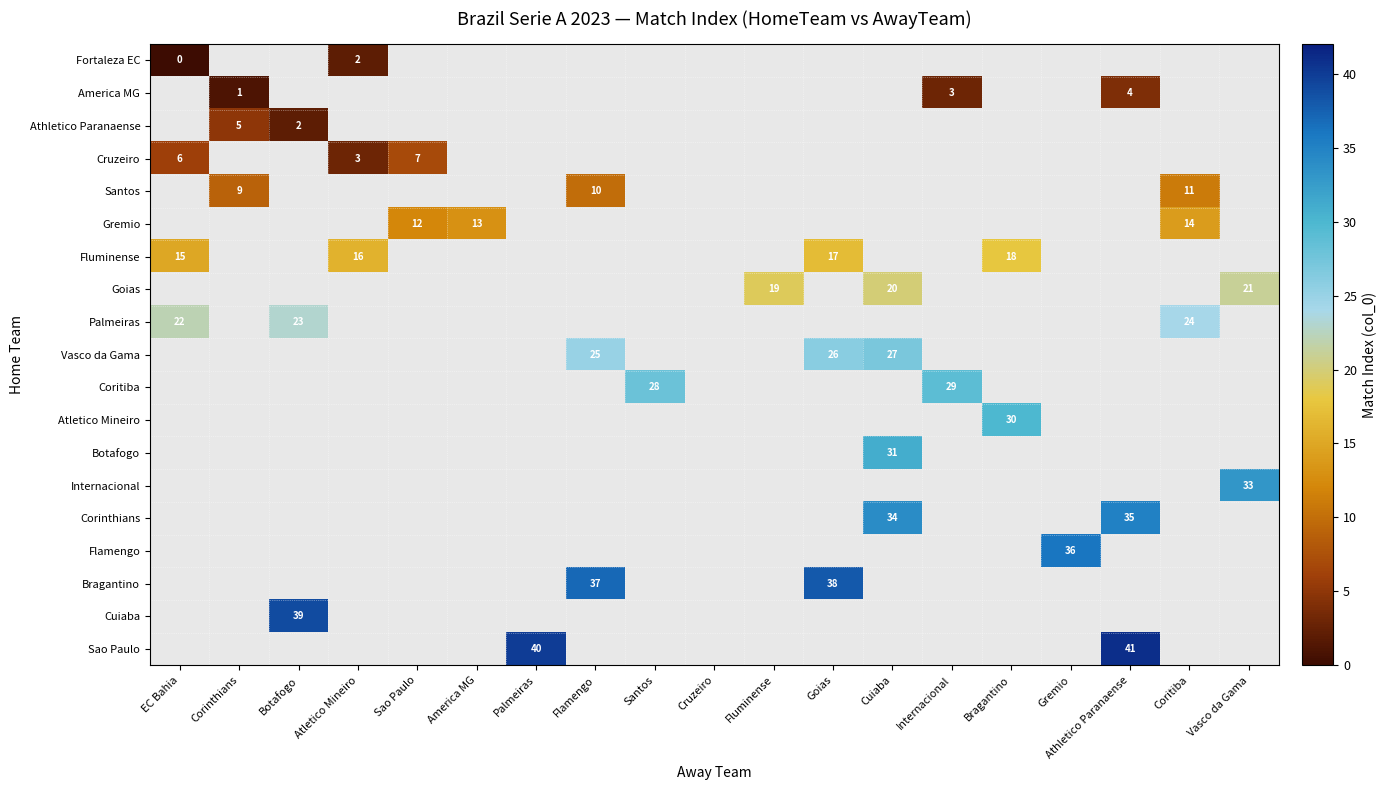

The Fluminense series shows 7 at Atletico Mineiro. True or false?

False